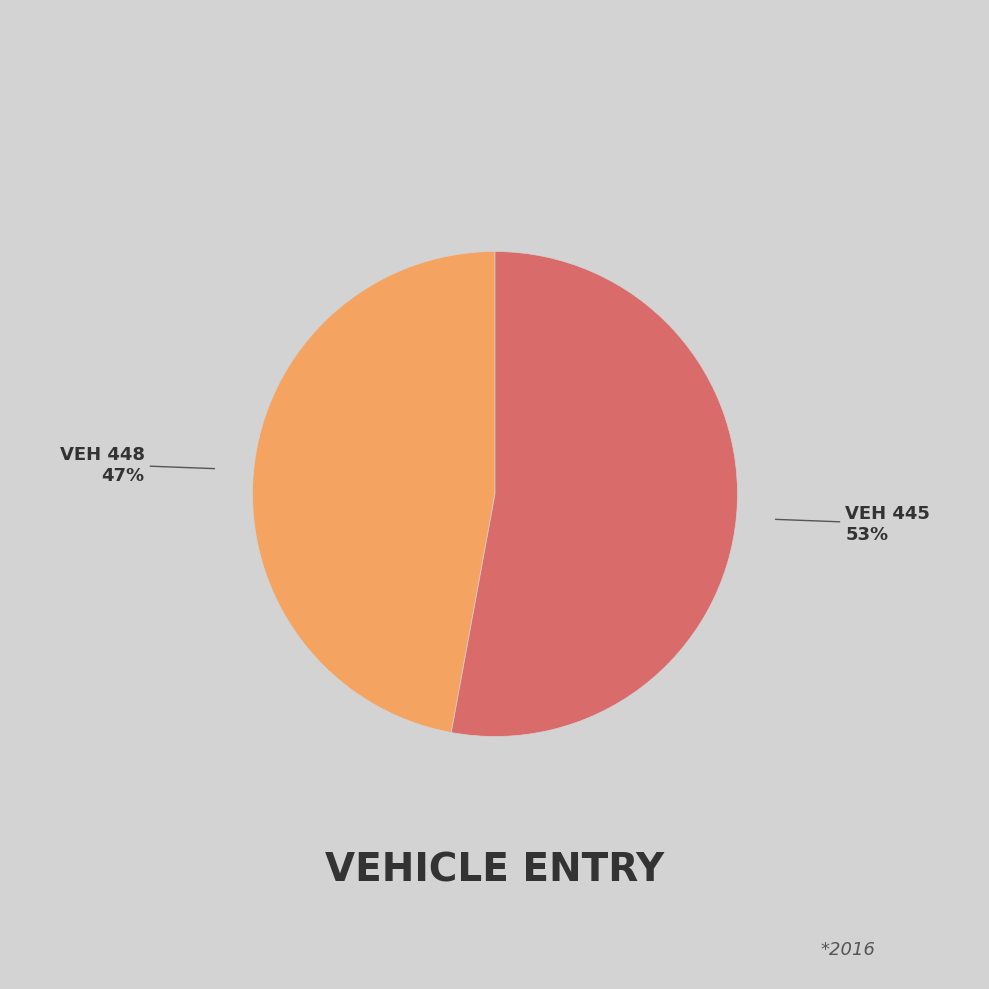

To the nearest percent, what is the average slice percentage?

50%